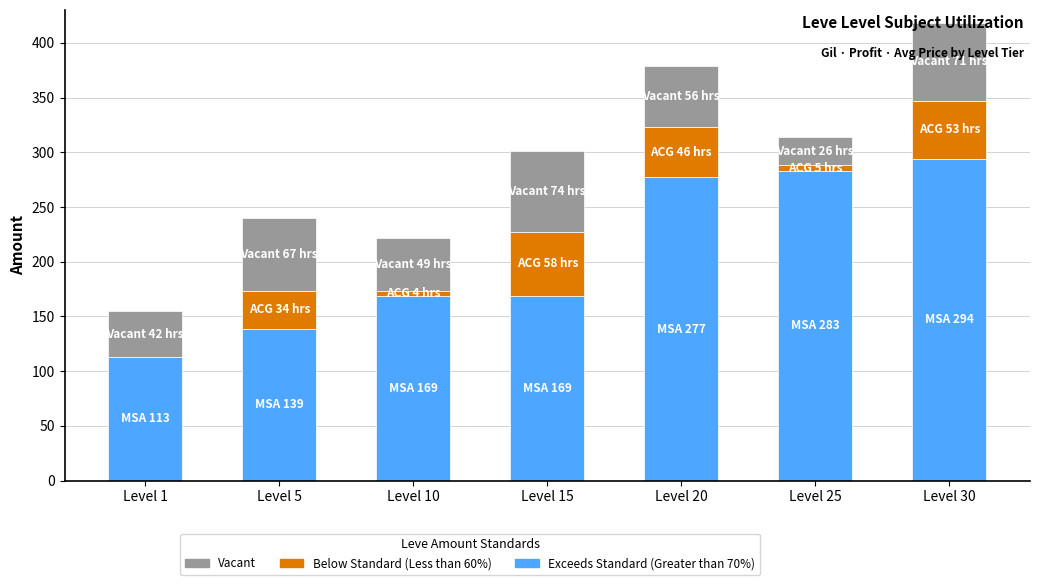

Are the bars horizontal?

No